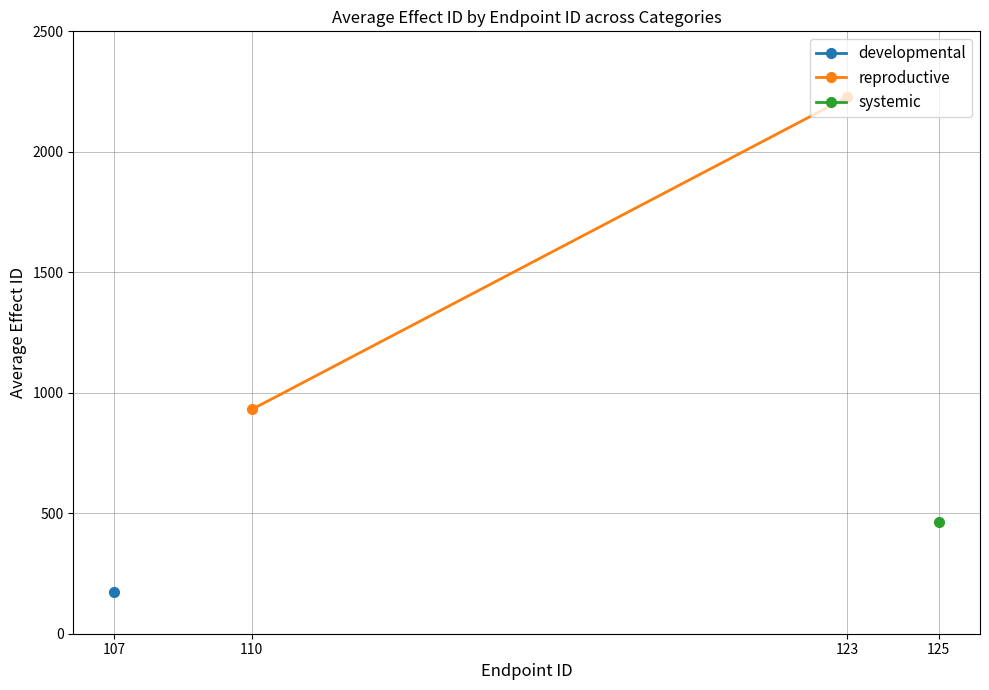

What is the average value?

1579